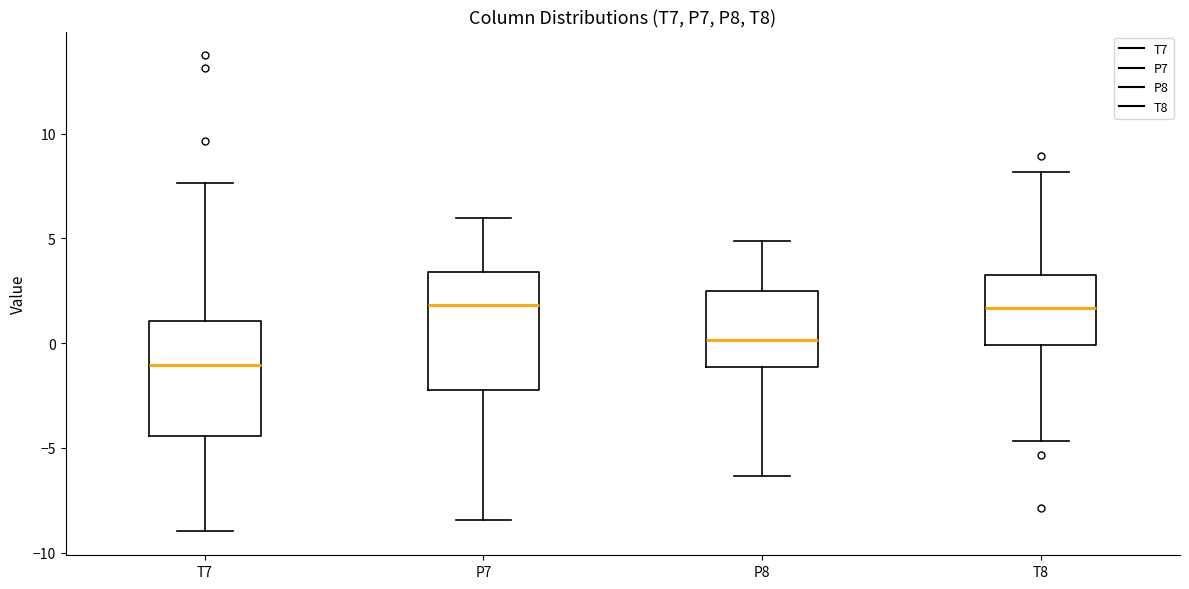

Where does the upper whisker of the box for T7 end on the y-axis? The values are not printed on the chart, so give them approximately, as read against the axis.

7.5